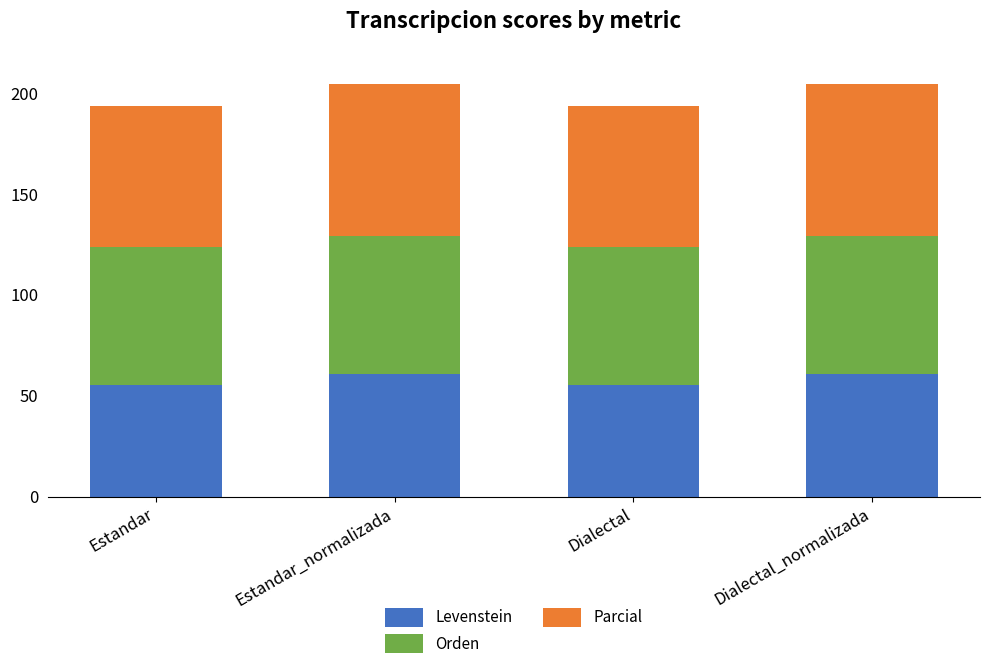

What are all the series names shown in the legend?

Levenstein, Orden, Parcial